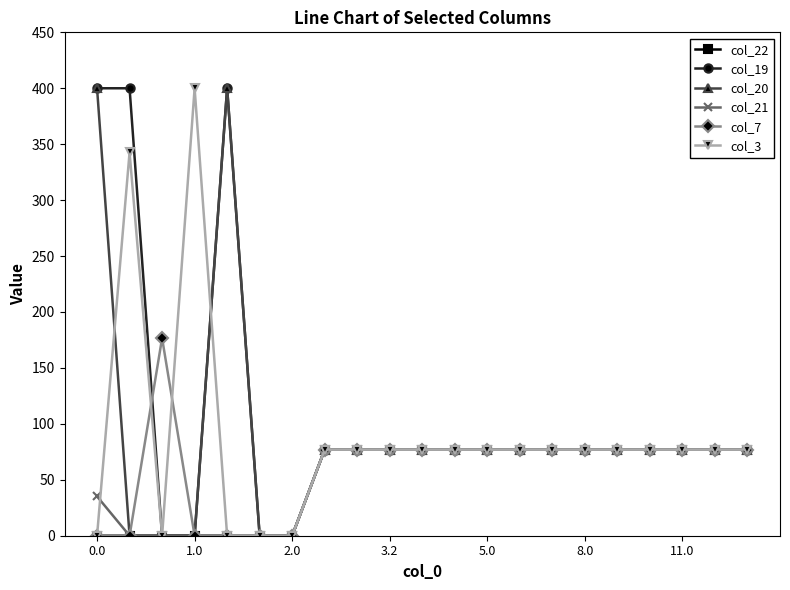

What are all the series names shown in the legend?

col_22, col_19, col_20, col_21, col_7, col_3